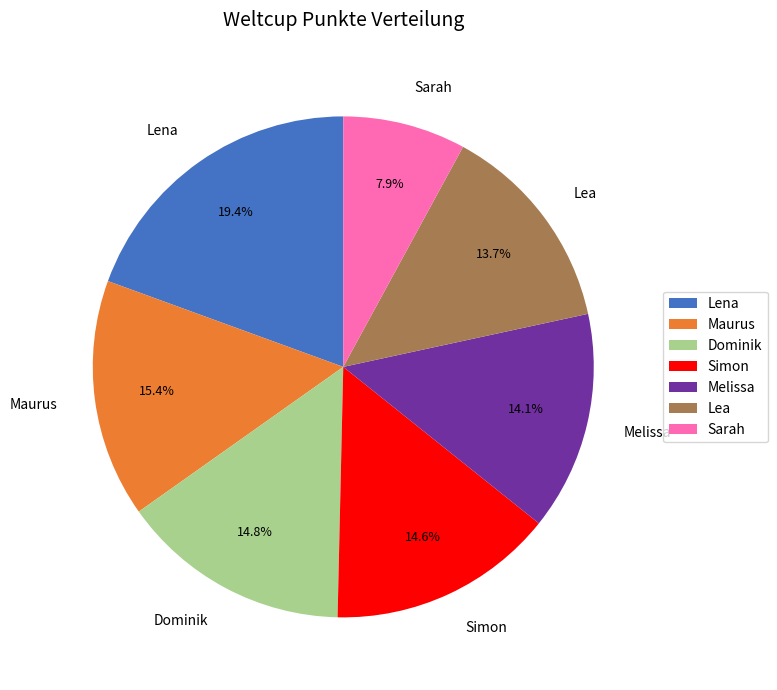

Is there a majority slice in this chart?

No